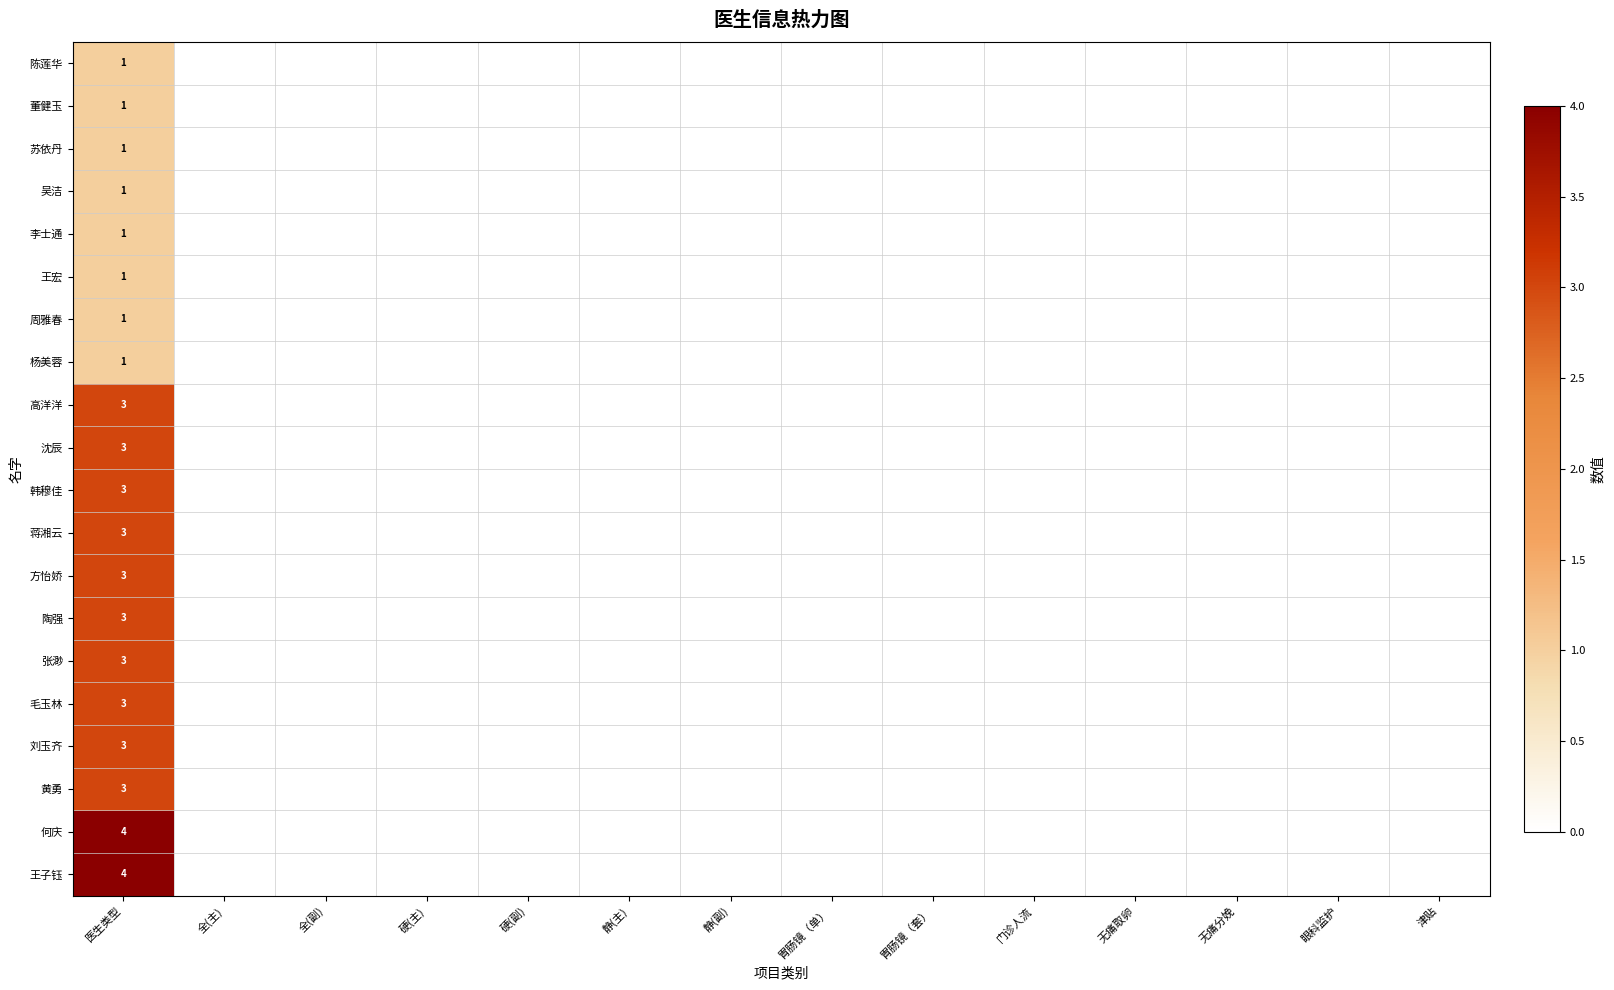

Is it true that 陶强 equals 0 at 静(主)?

True